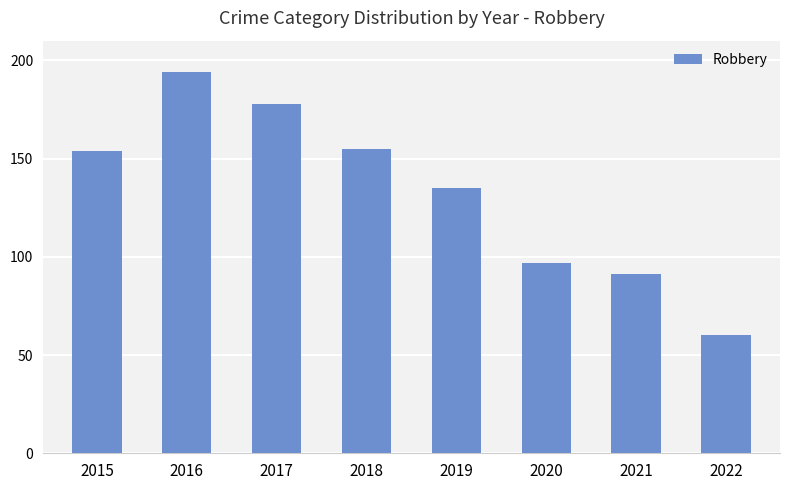

True or false: the data shows 194 at 2016.

True